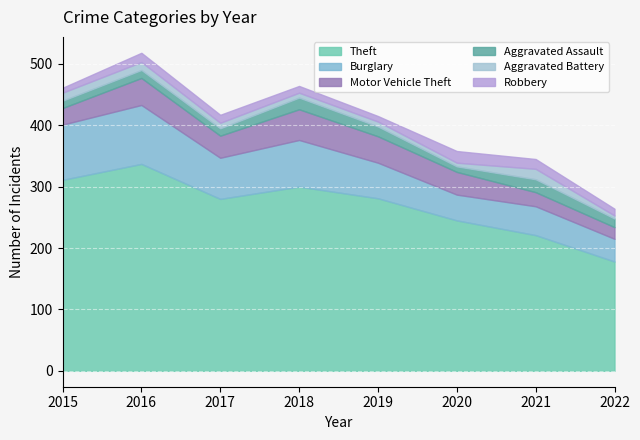

What are all the series names shown in the legend?

Theft, Burglary, Motor Vehicle Theft, Aggravated Assault, Aggravated Battery, Robbery